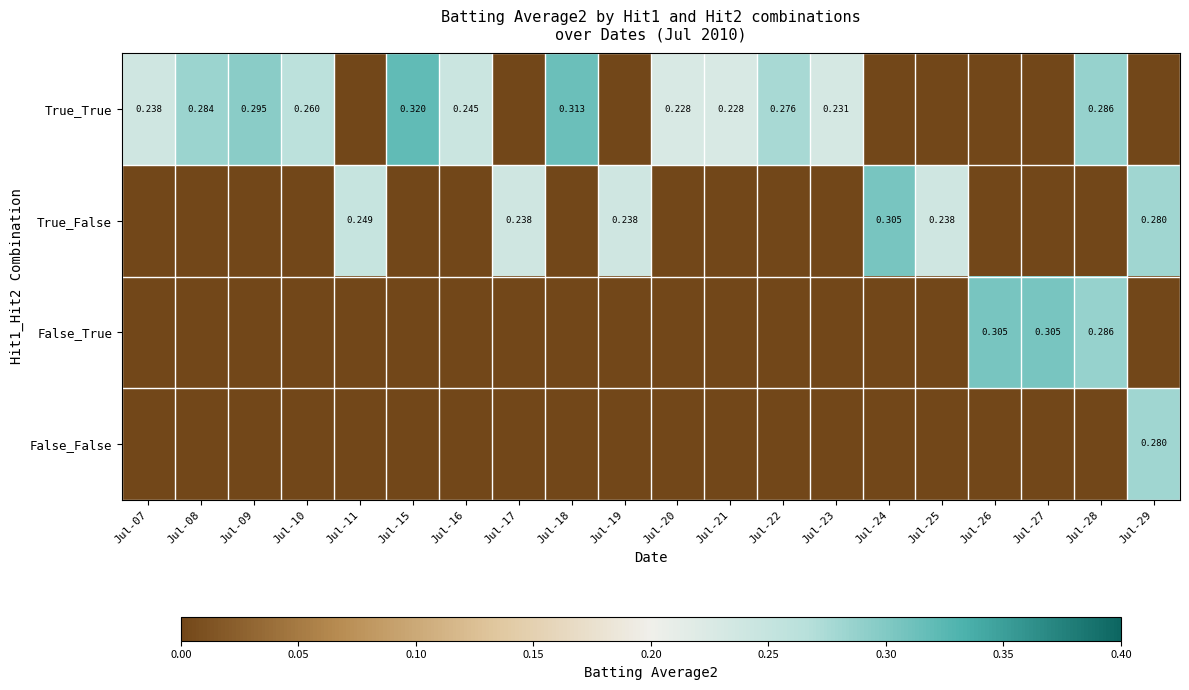

At which category is the sum across all series the highest?

Jul-28